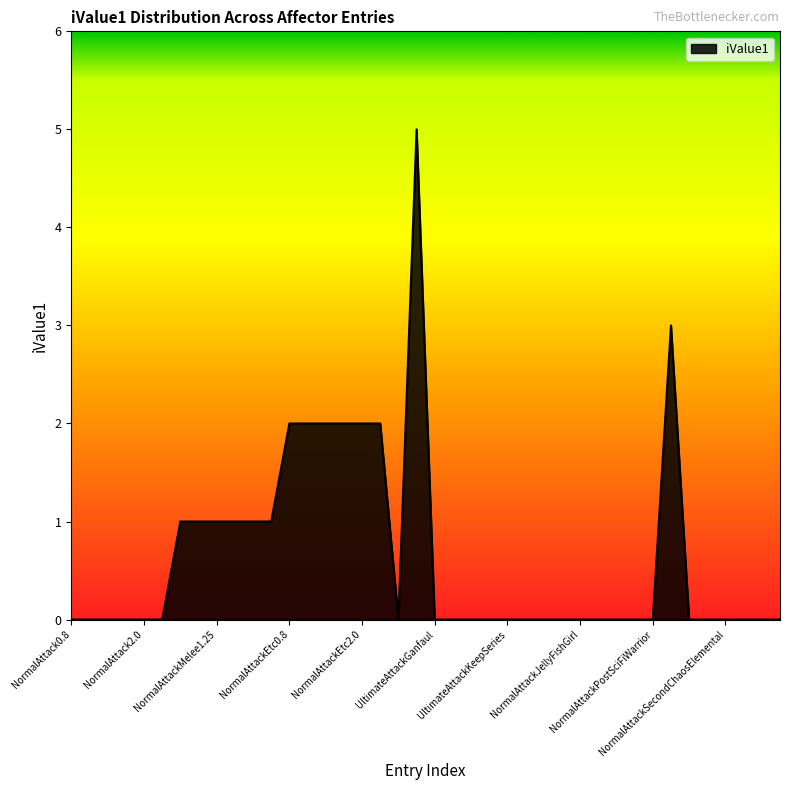

How many values are between 0 and 1?

32